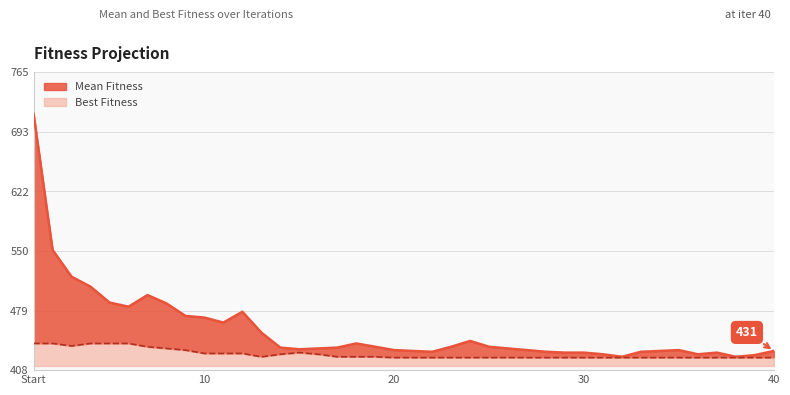

Which series changed the most between 33 and 40?

Mean Fitness